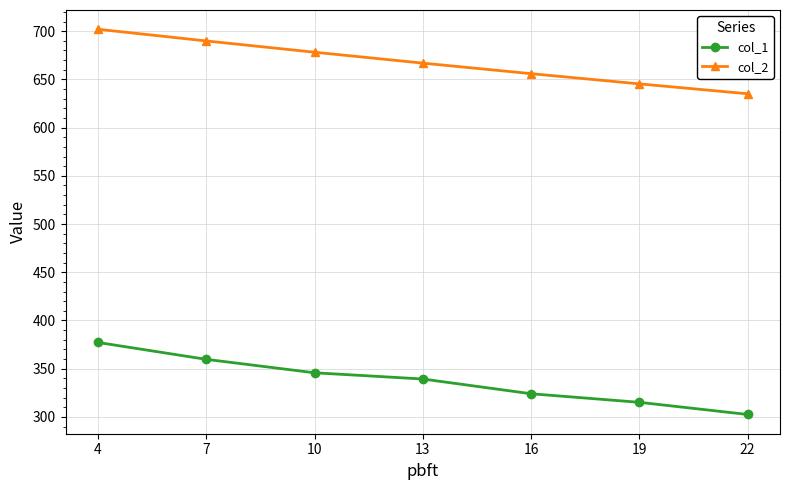

The value of col_2 at 4 is 702.0. True or false?

True